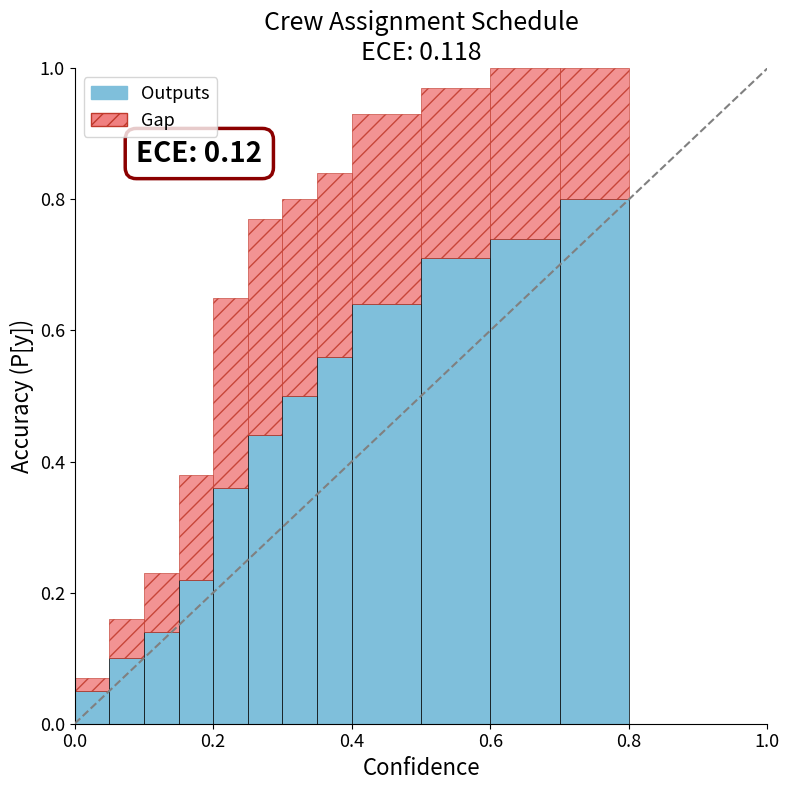

Is it true that Outputs equals 0.3 at 10?

False